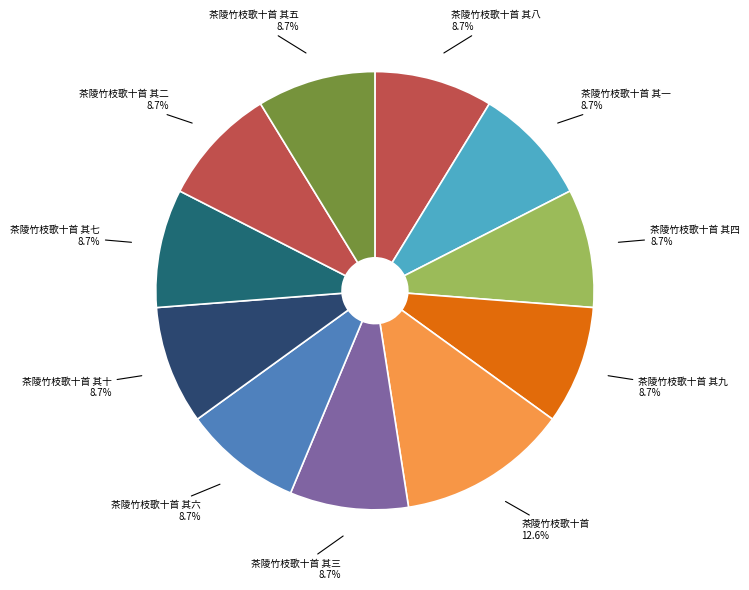

How many segments does this pie chart have?

11